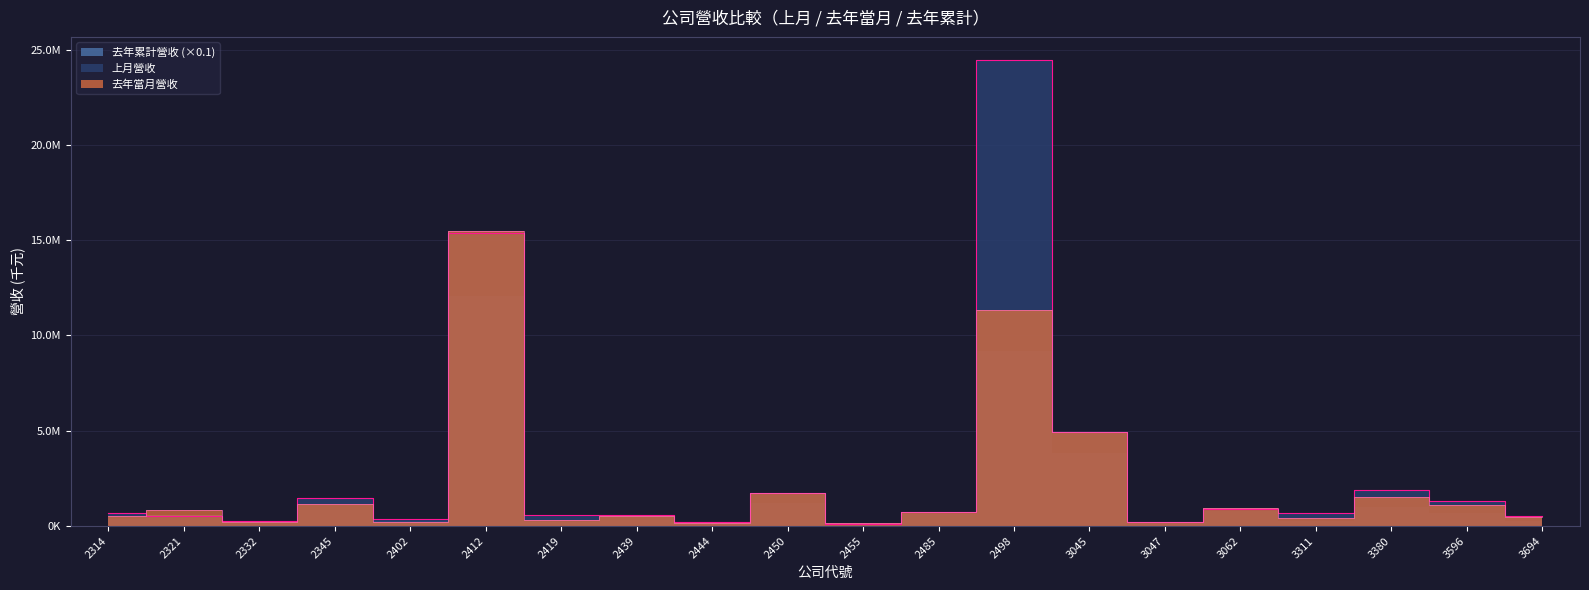

How many lines are shown in the chart?

2